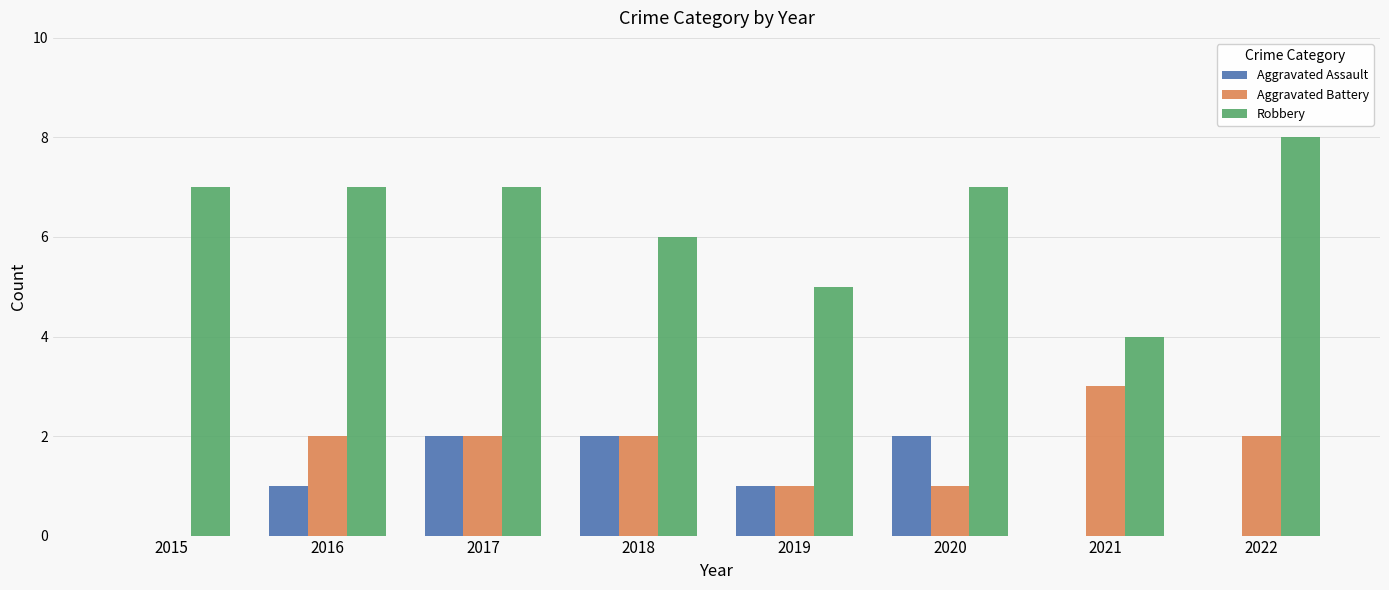

True or false: Aggravated Assault has a value of 0 at 2022.

True